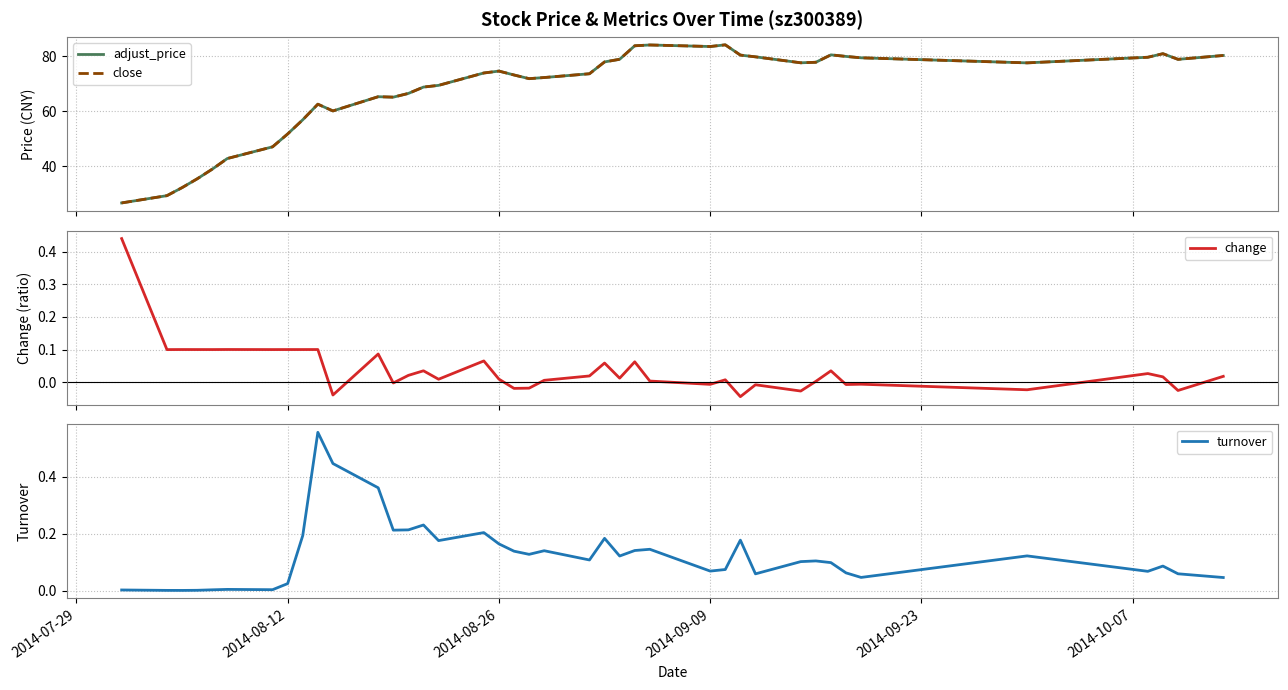

What is the minimum value for adjust_price?

26.5